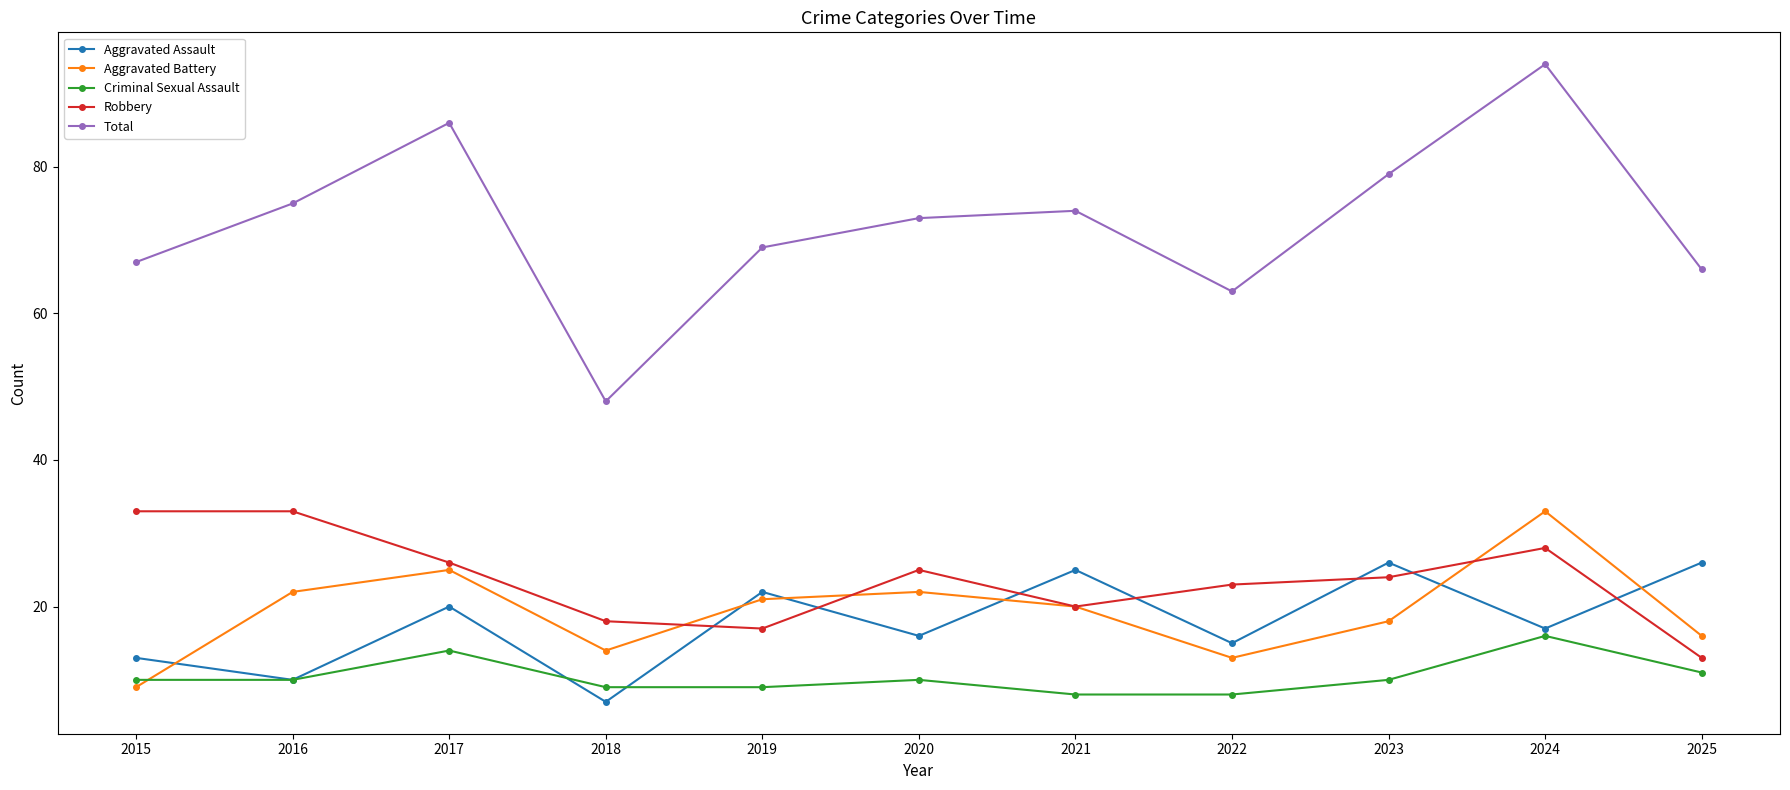

What is the spread (max minus min) of values at 2020?

63